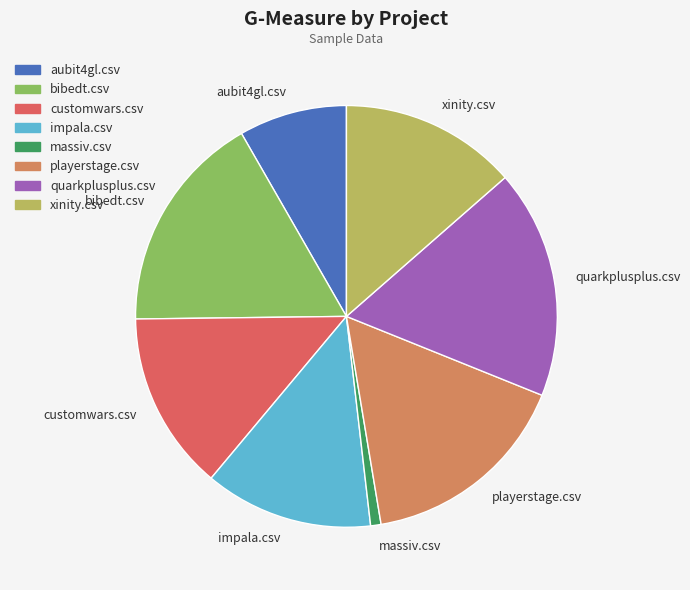

Is customwars.csv the majority of the pie?

No